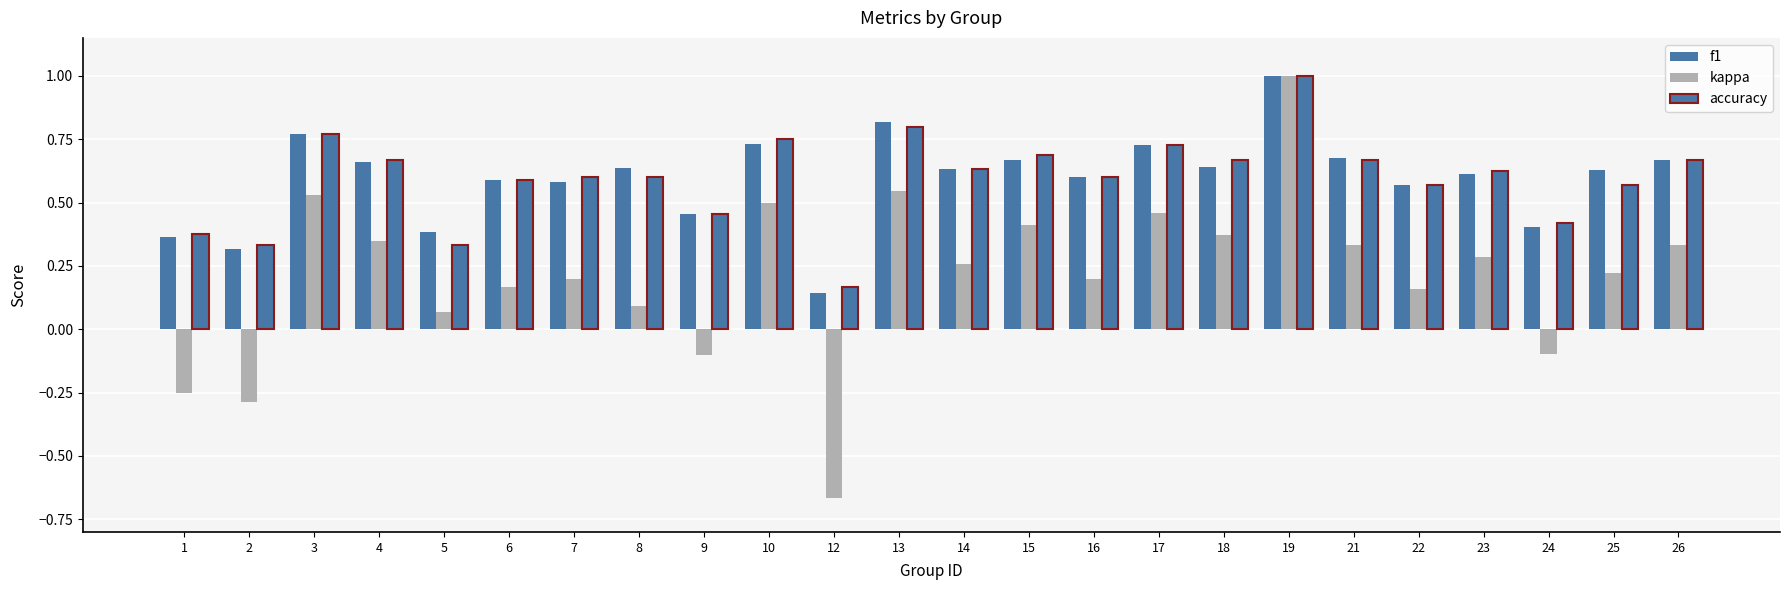

How many bars are there in each group?

3